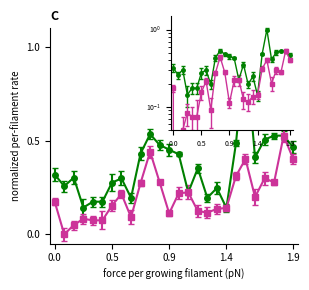

Does the chart have visible grid lines?

No